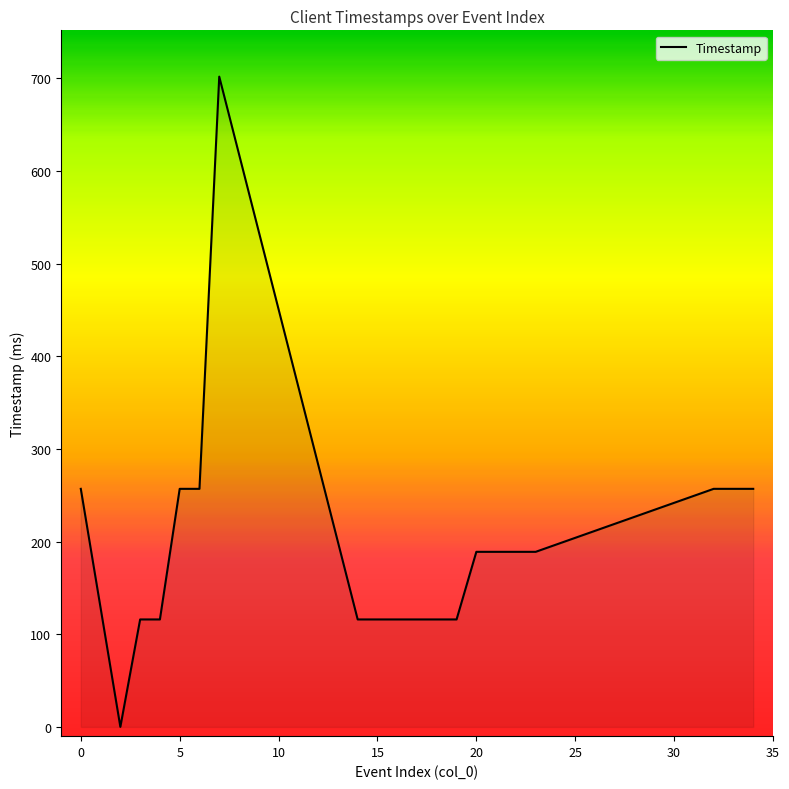

What is the difference between the maximum and minimum values?

702